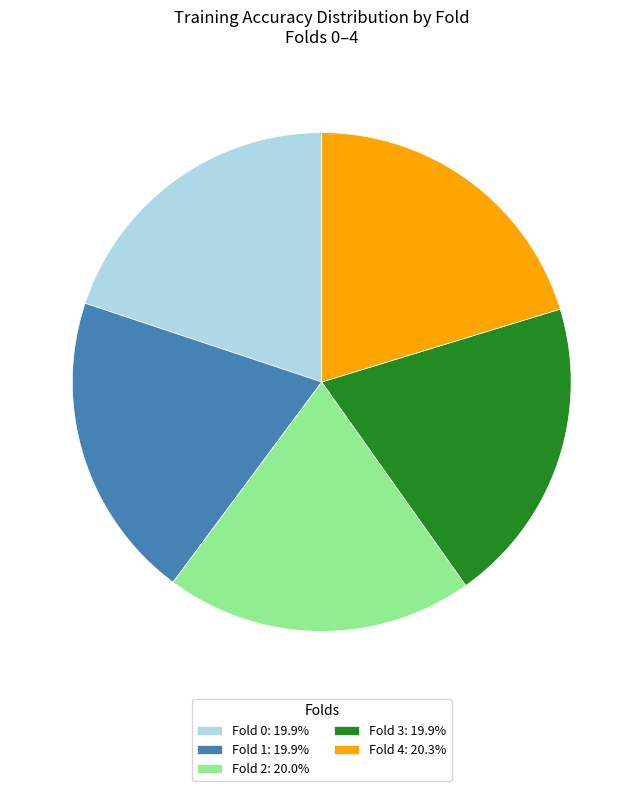

Is the sum of Fold 0: 19.9% and Fold 3: 19.9% greater than half?

No